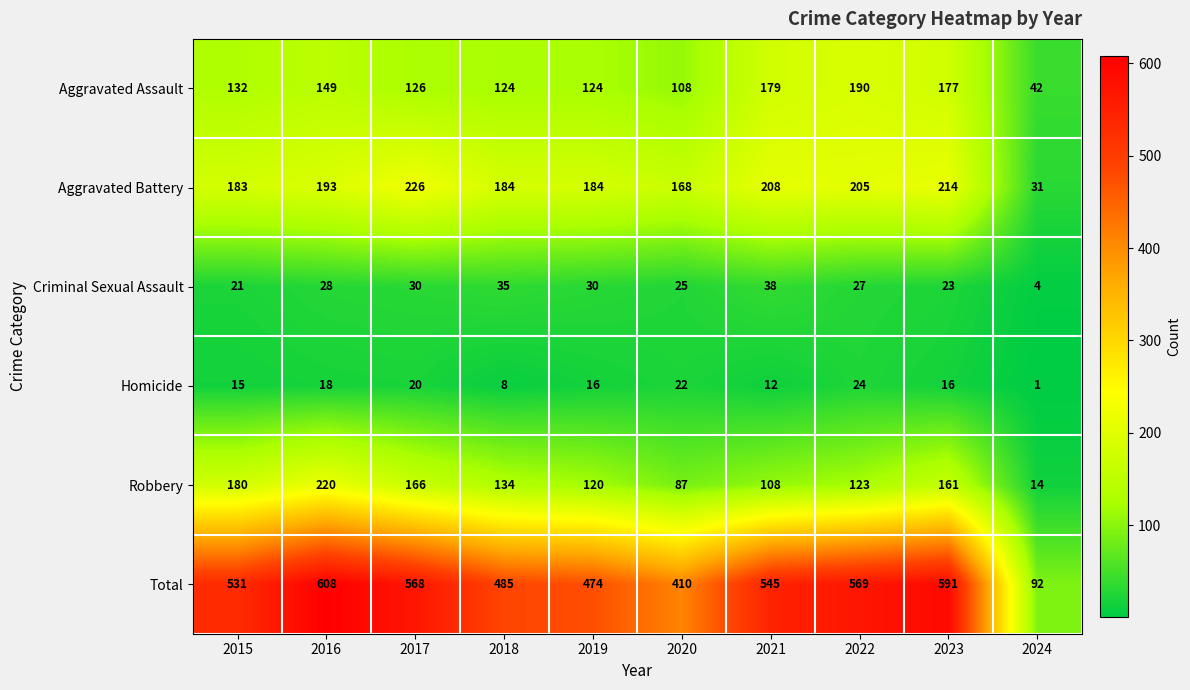

What is the sum of the Homicide values at 2021 and 2017?

32